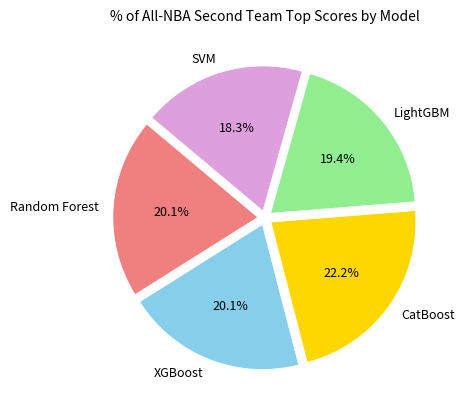

Between CatBoost and Random Forest, which is larger?

CatBoost